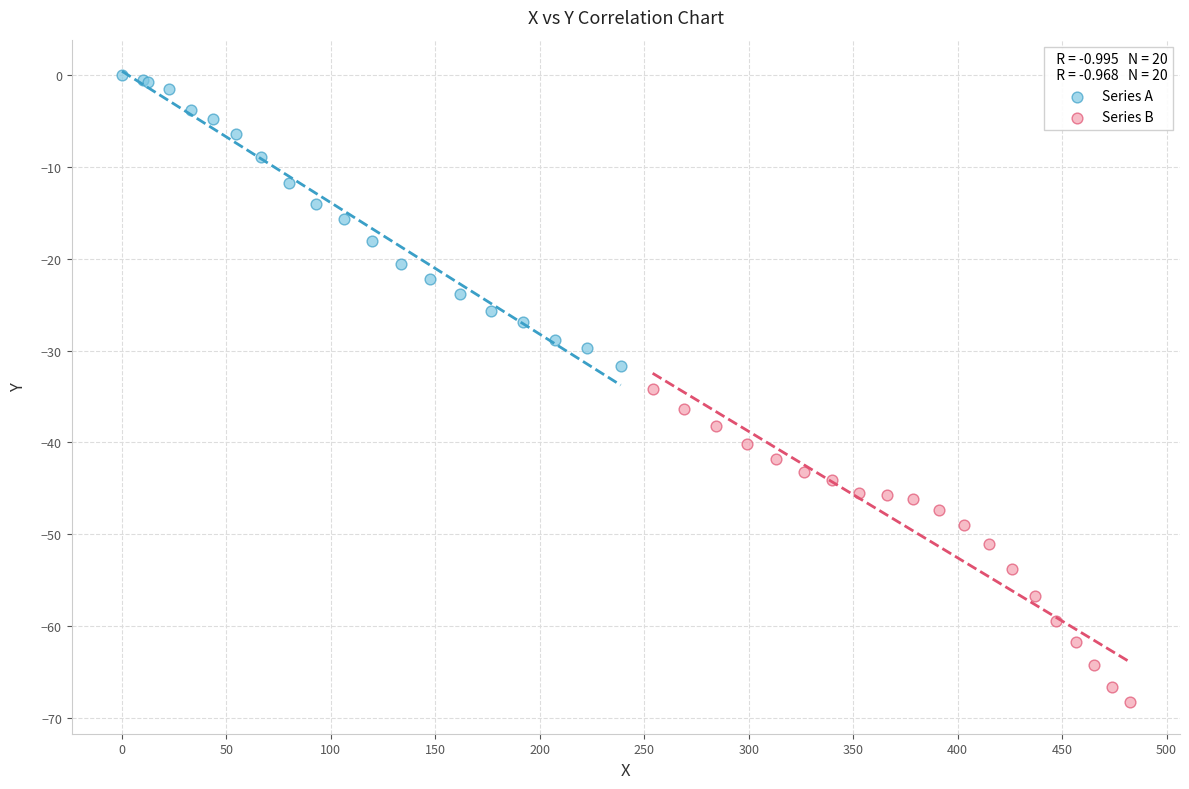

Which series has the largest Y range (max minus min)?

Series B